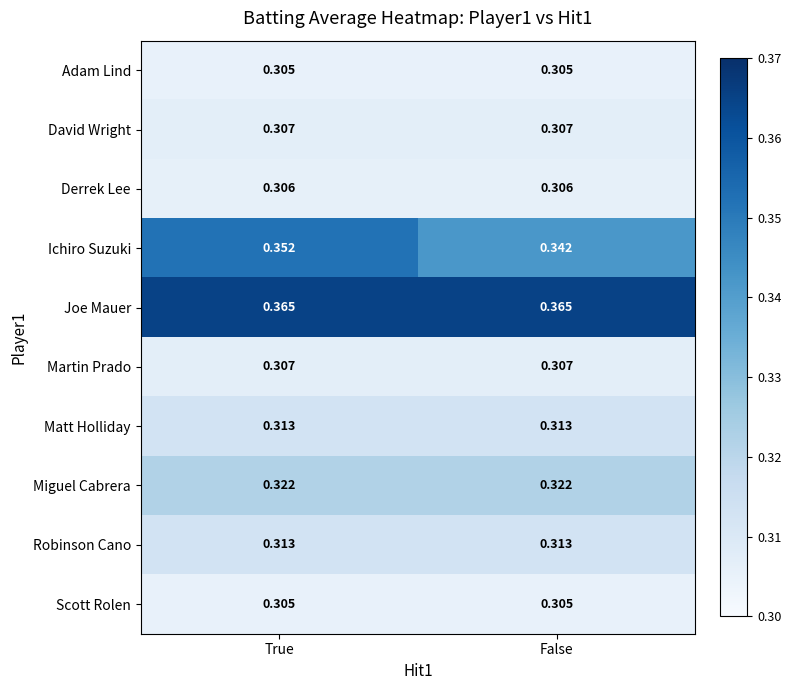

Is the value of Joe Mauer at True greater than the value of Miguel Cabrera at True?

Yes